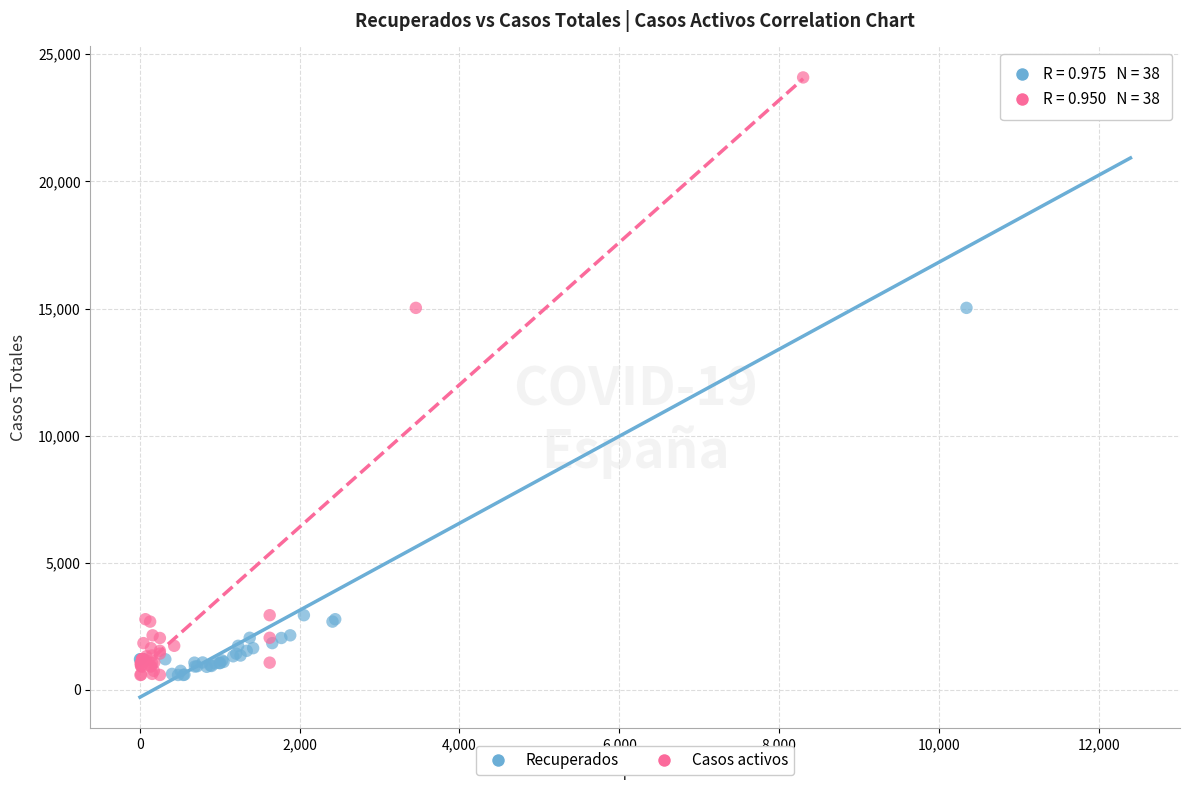

What are all the series names shown in the legend?

Recuperados, Casos activos